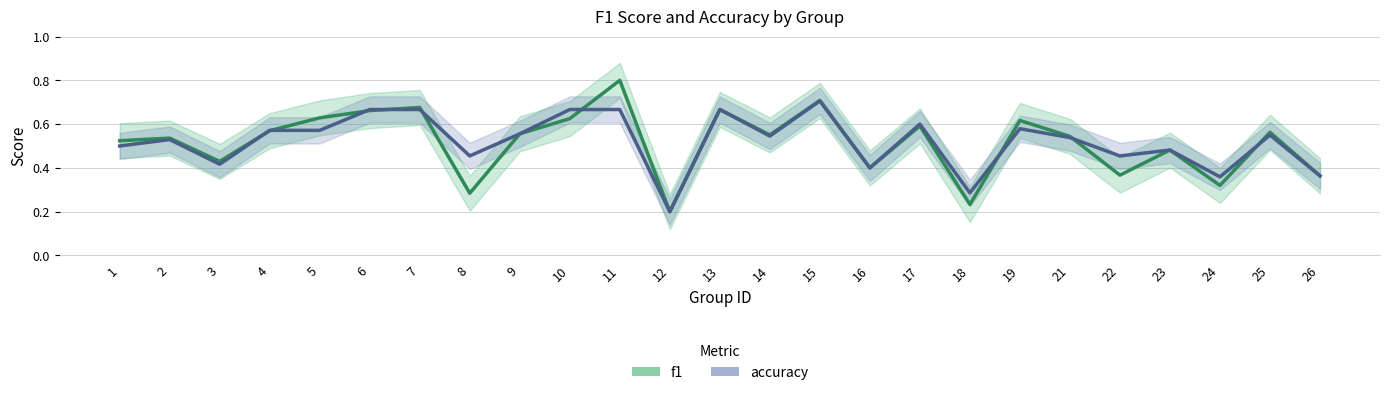

What is the smallest value displayed?

0.2